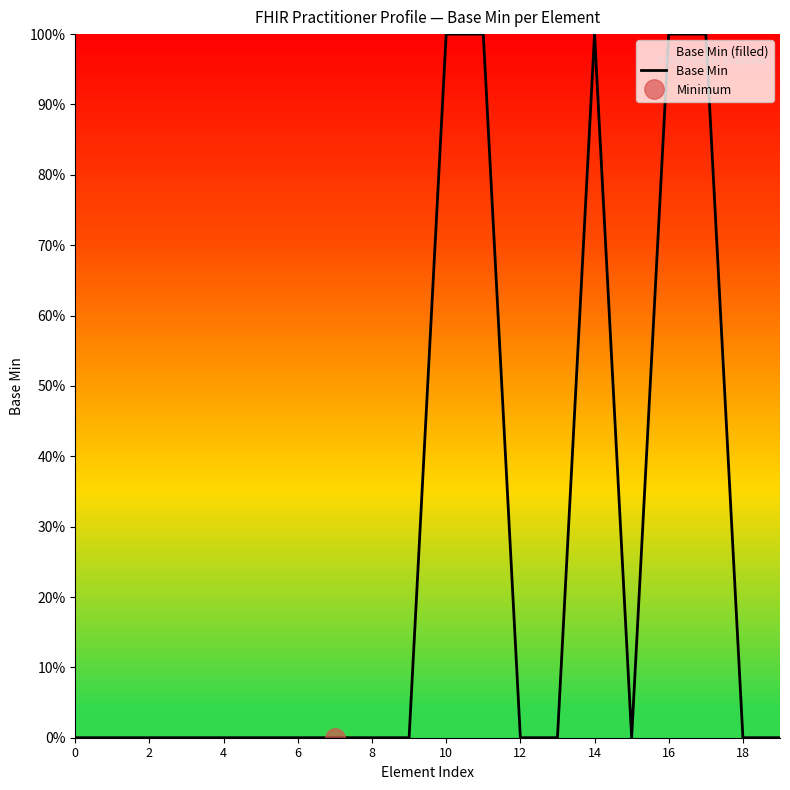

What is the difference between the maximum and minimum values?

1